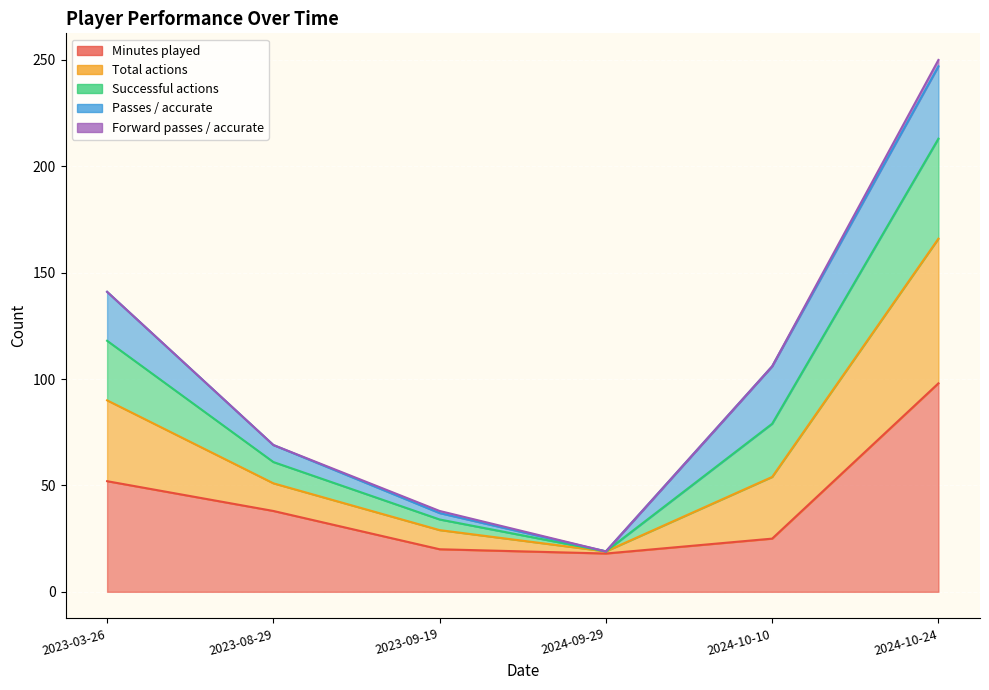

At which category does Minutes played reach its first local valley?

2024-09-29